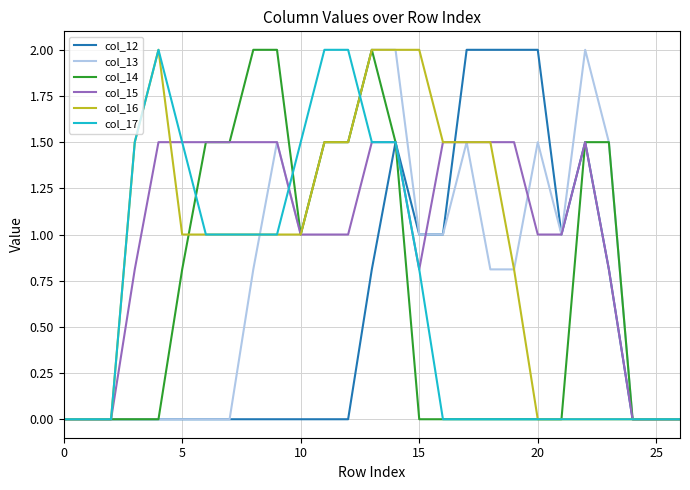

Is this an area chart (filled region under the line)?

No